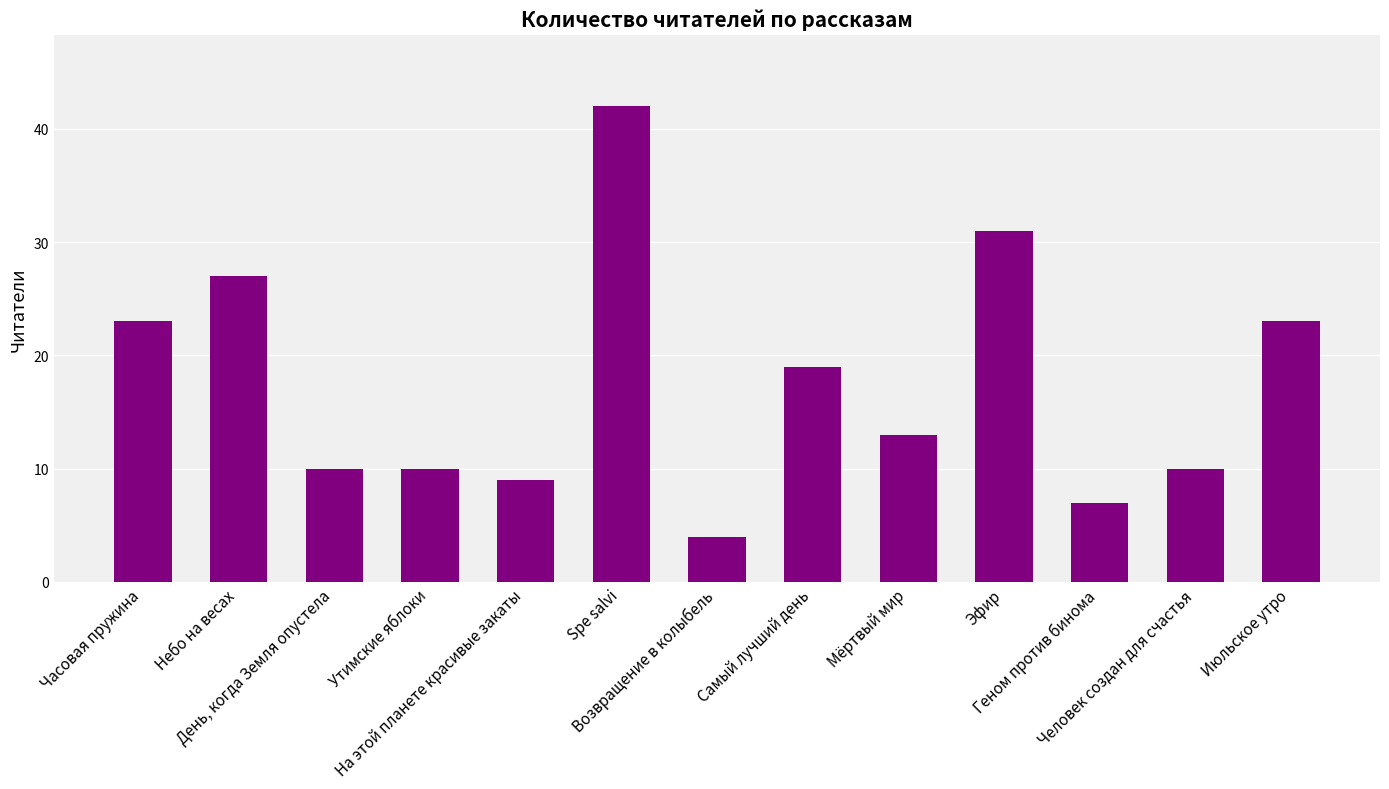

What is the difference between the maximum and minimum values?

38